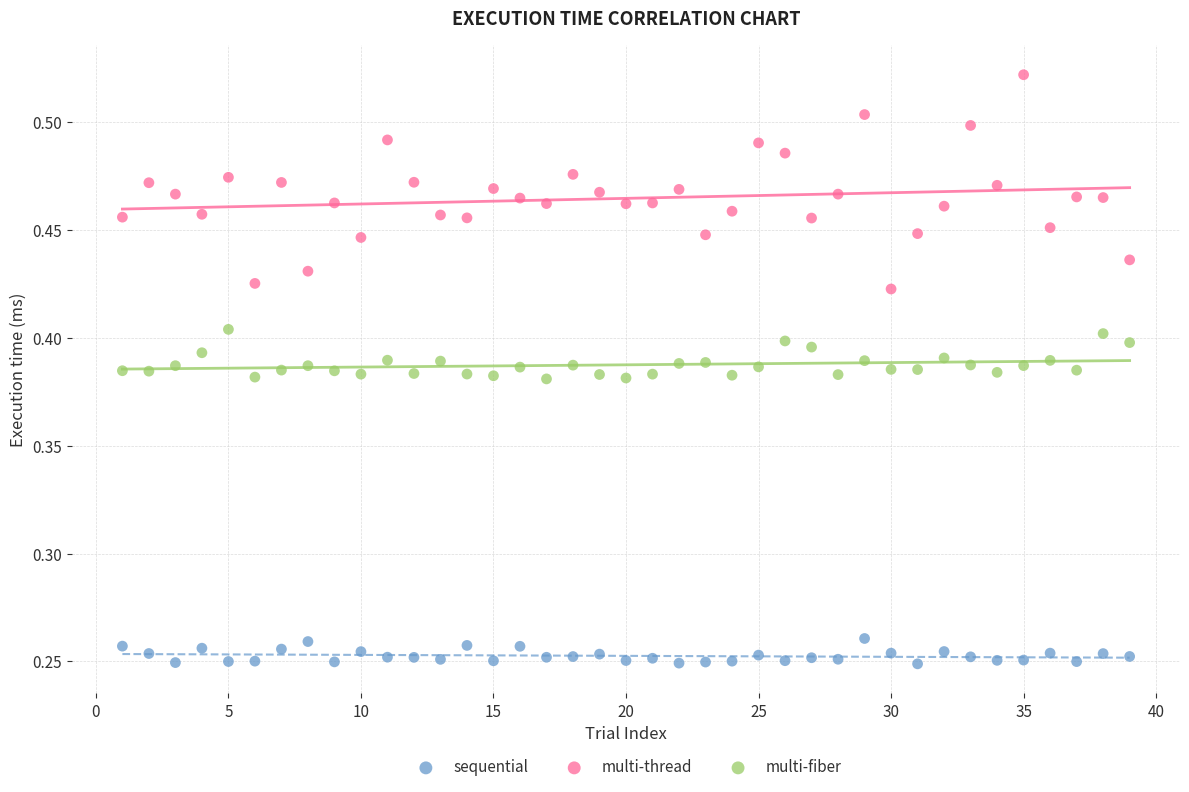

Across all data points, what is the range of X values (max minus min)?

38.0